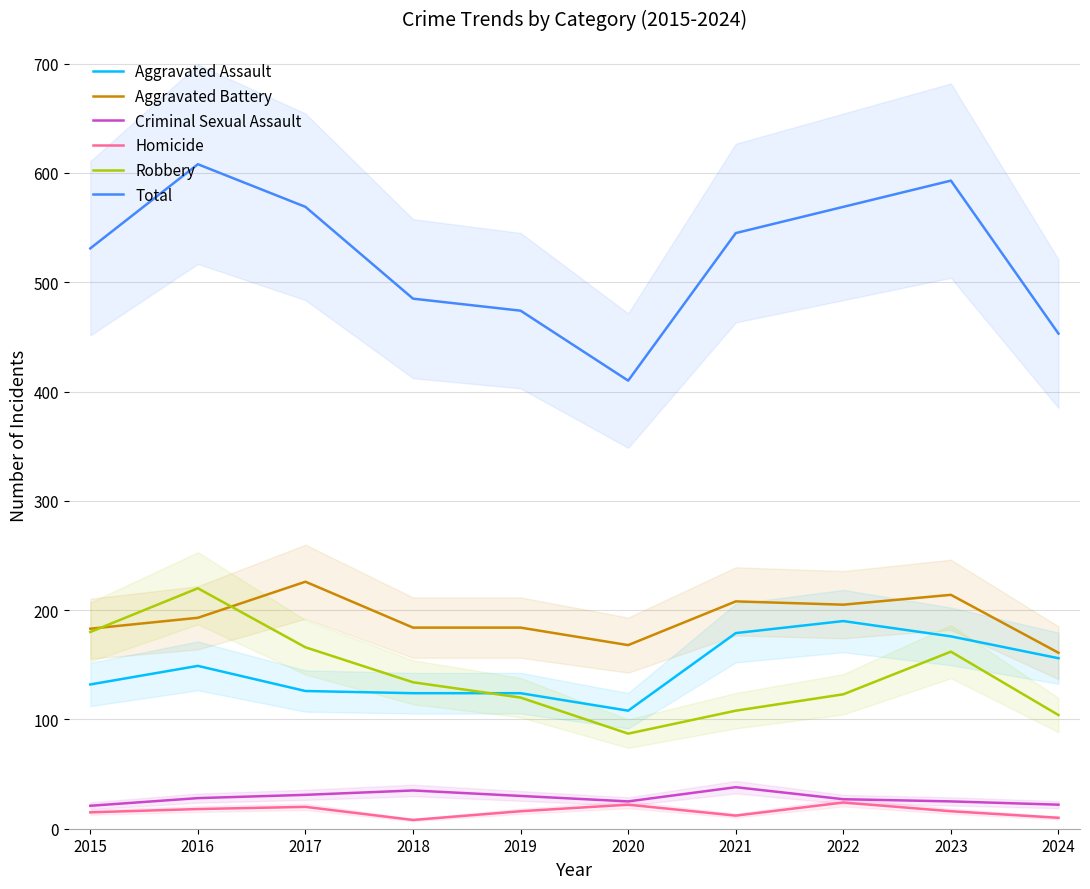

At how many categories does at least one series exceed 127?

10